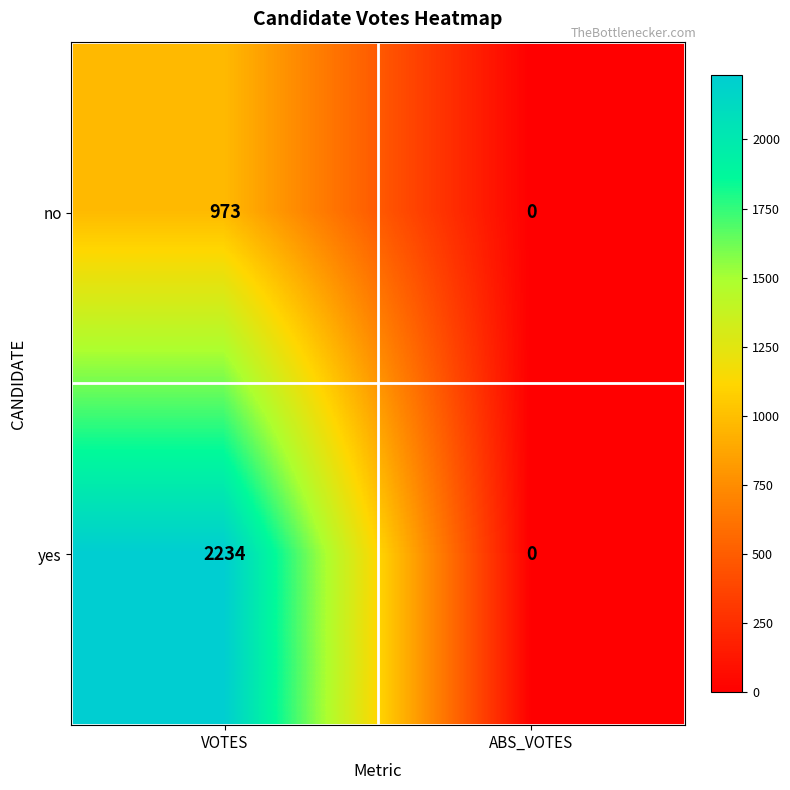

The no series shows 1443 at VOTES. True or false?

False